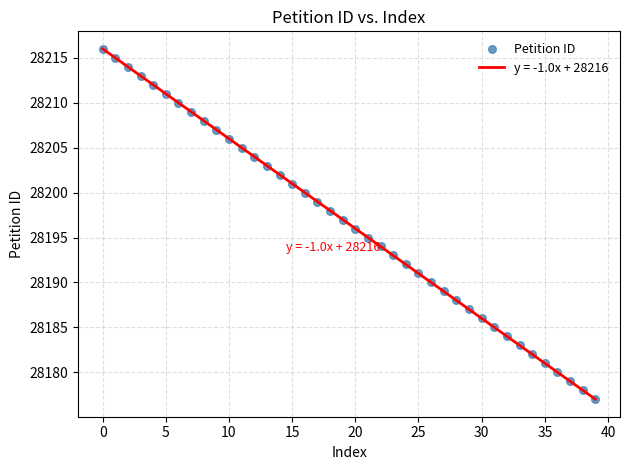

What is the range of Y values (max minus min)?

39